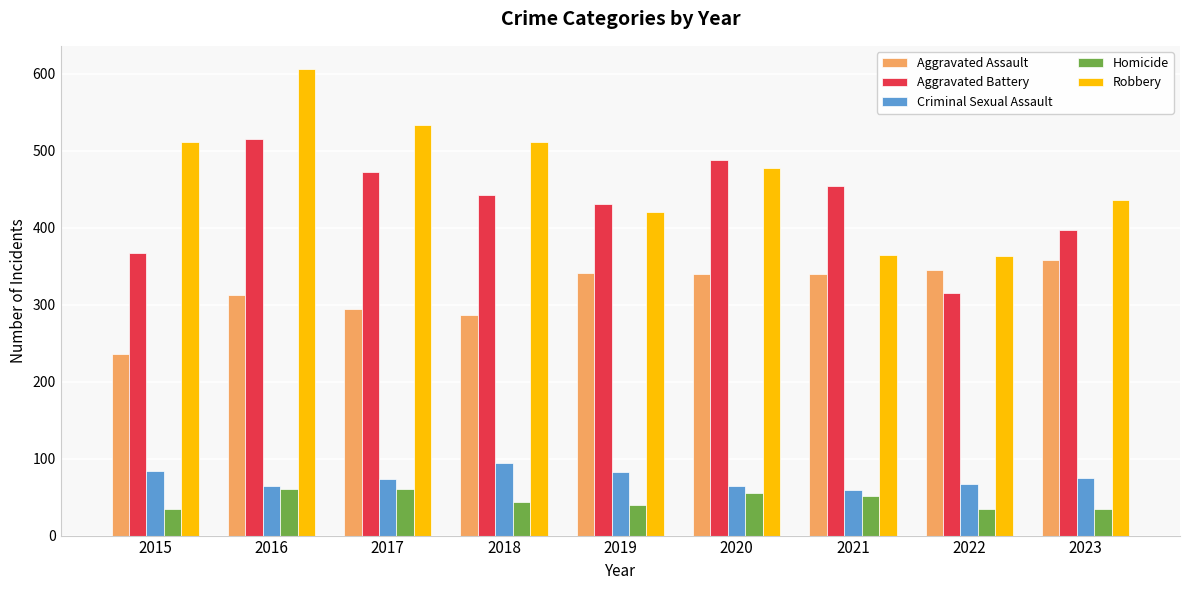

What is the minimum value shown in the chart?

34